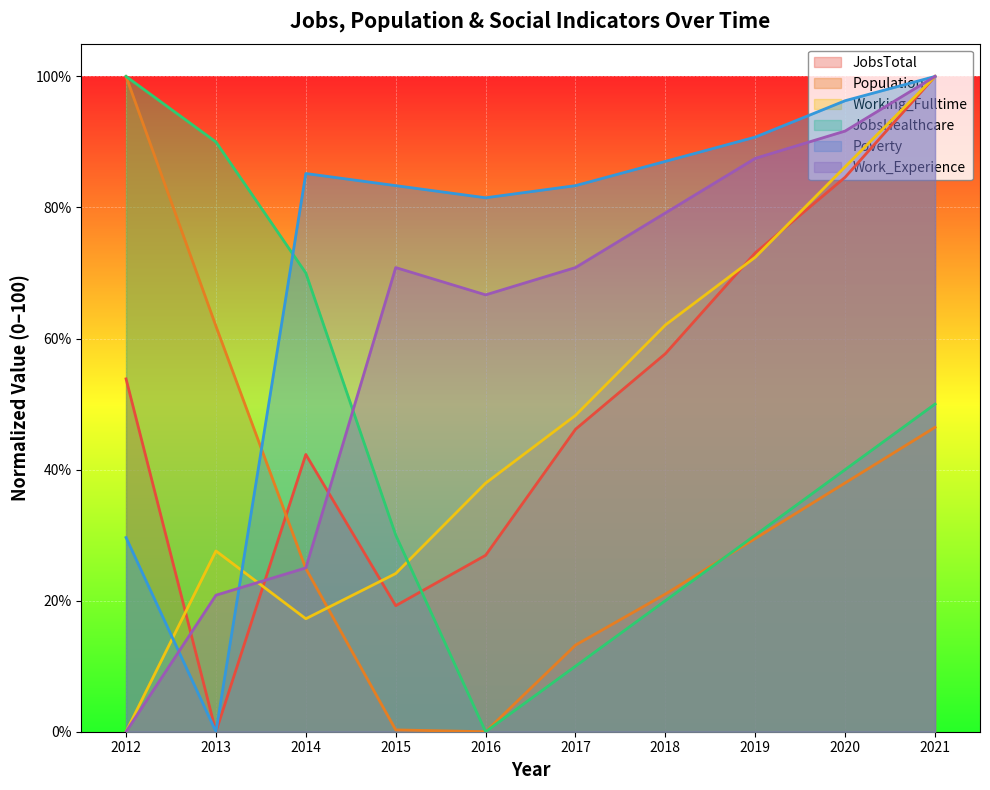

How many lines are shown in the chart?

6